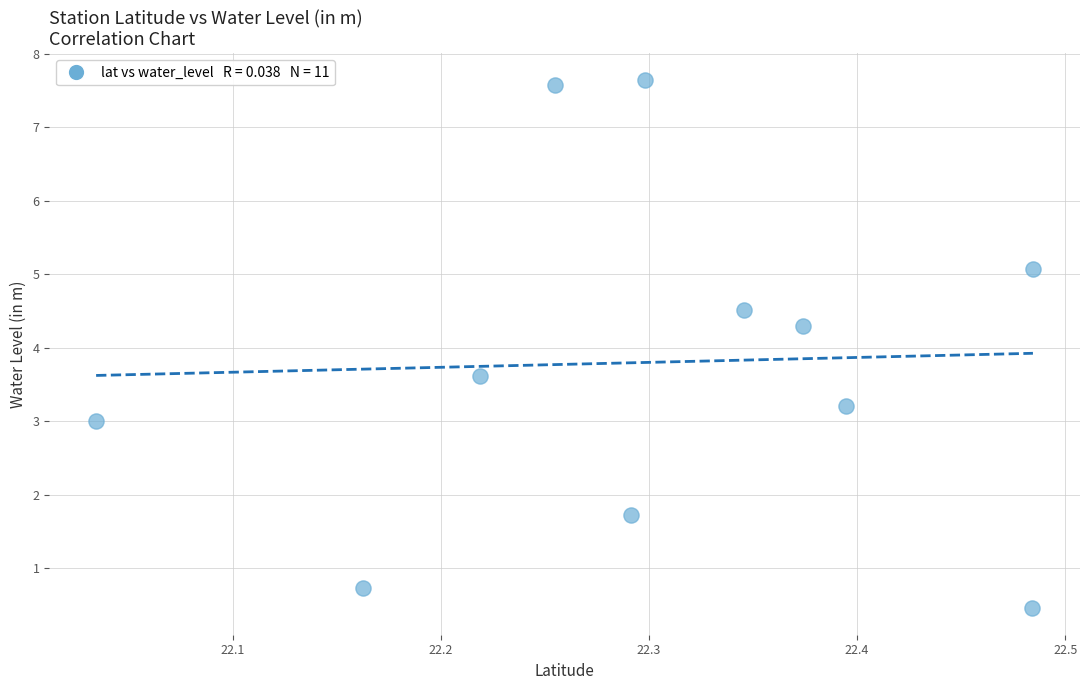

What Y value in the scatter plot is closest to 4?

4.3